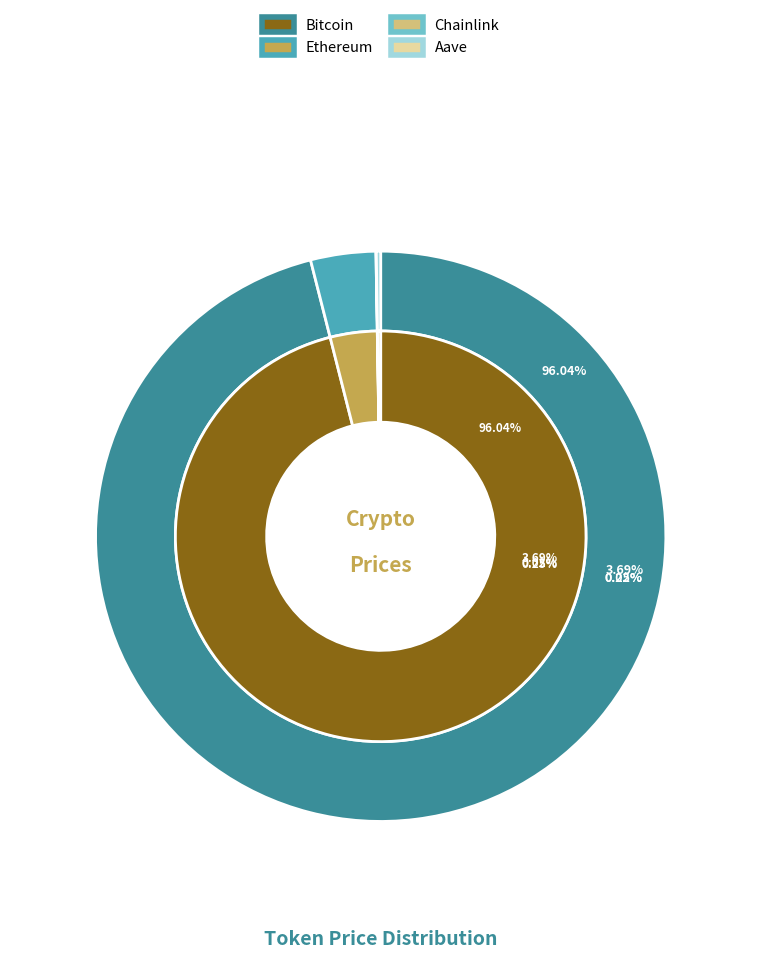

Rank the categories by value from lowest to highest.

Chainlink, Aave, Ethereum, Bitcoin